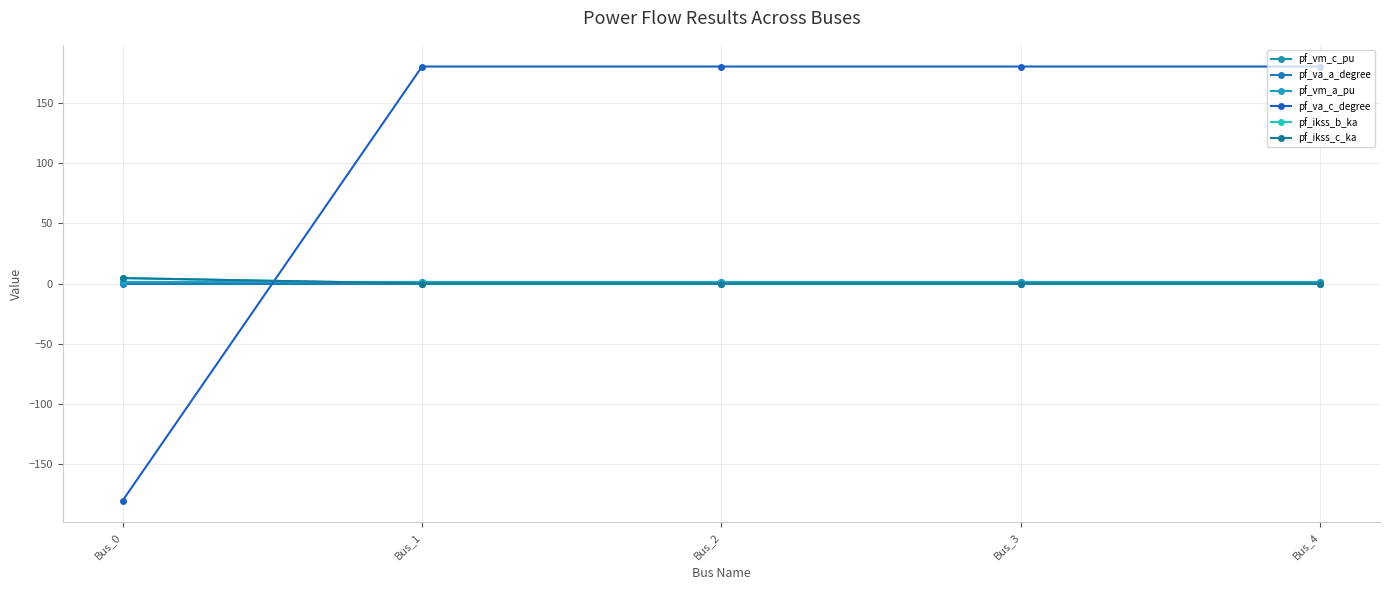

At which label does pf_vm_c_pu reach its peak?

Bus_4